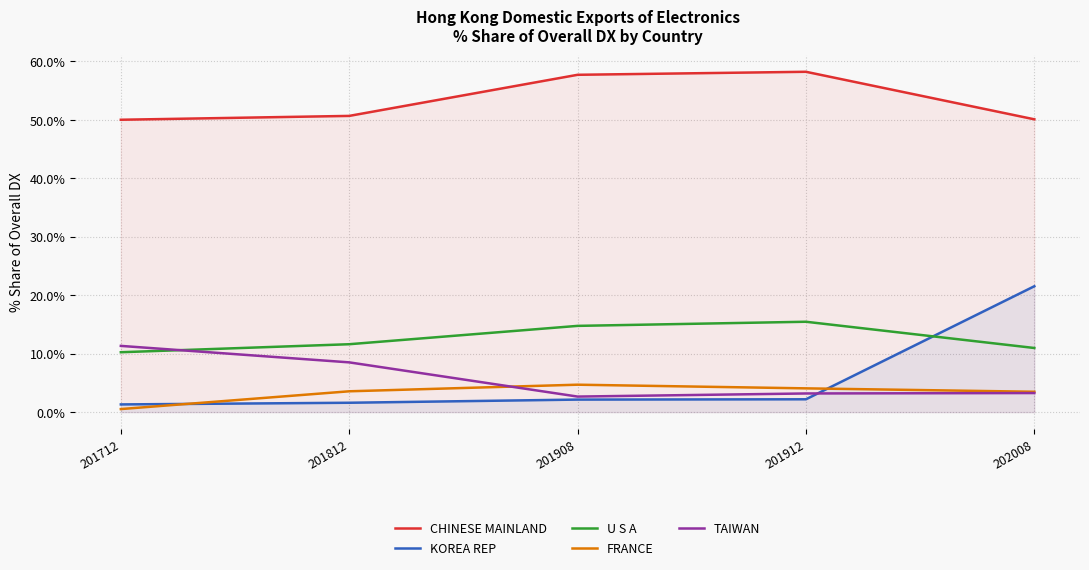

What is the sum of the KOREA REP values at 202008 and 201812?

23.1